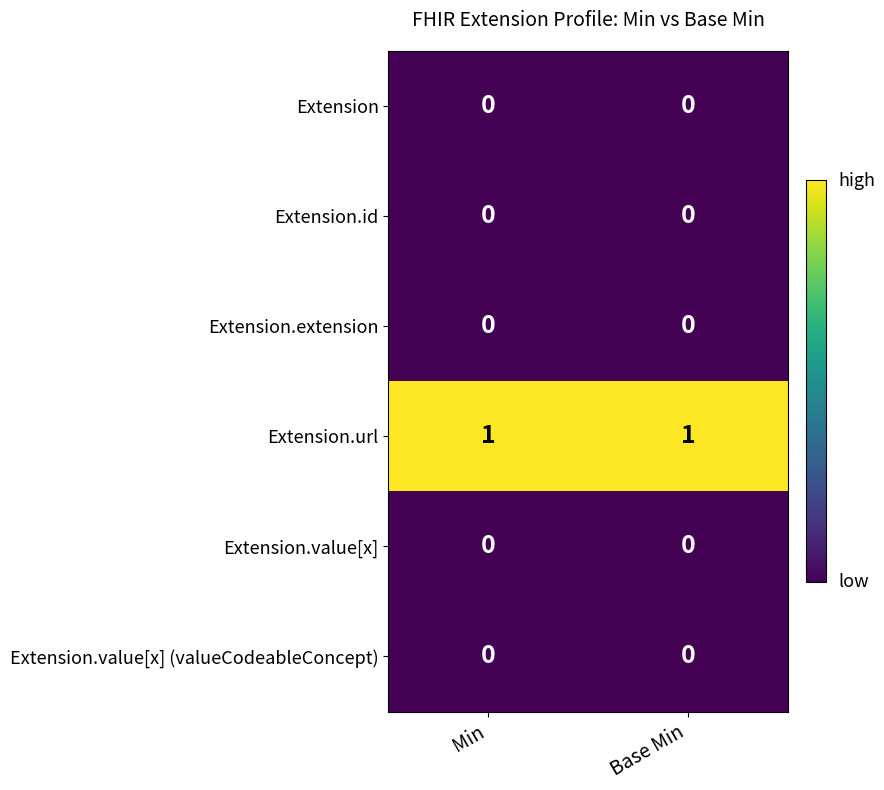

What is the maximum value shown in the chart?

1